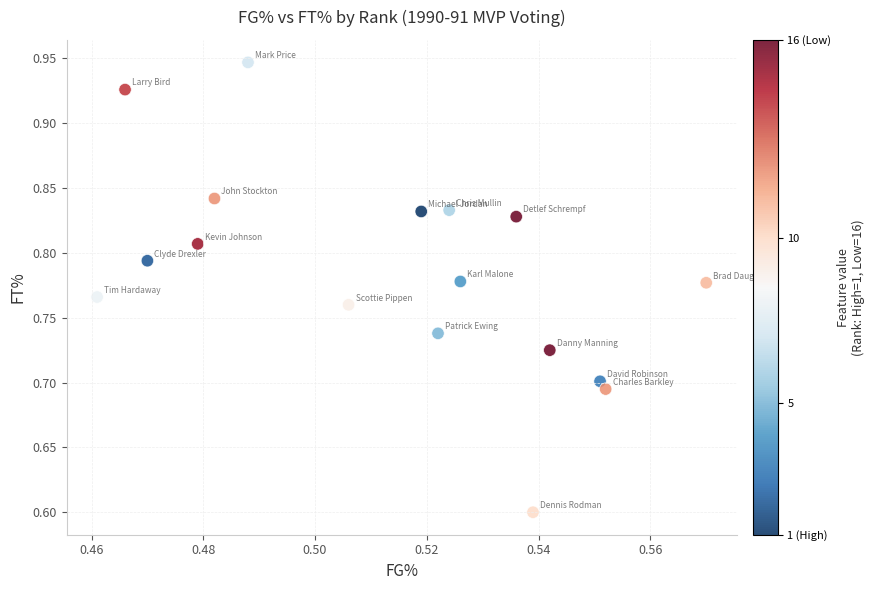

What Y value in the scatter plot is closest to 0?

0.6